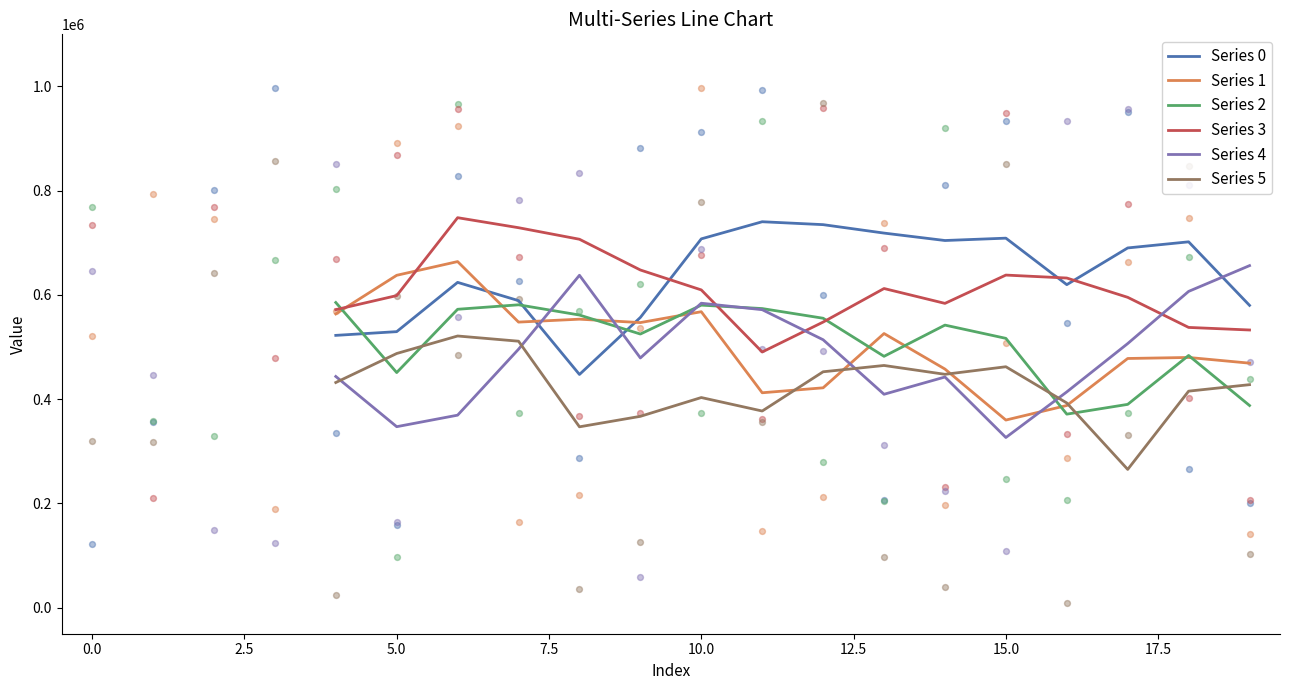

What are all the series names shown in the legend?

Series 0, Series 1, Series 2, Series 3, Series 4, Series 5